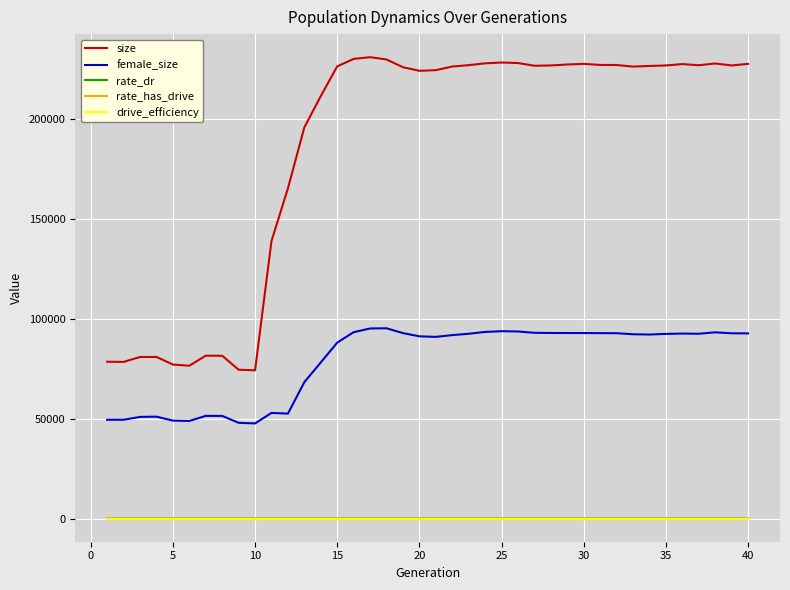

Does the chart display data point markers on the line(s)?

No